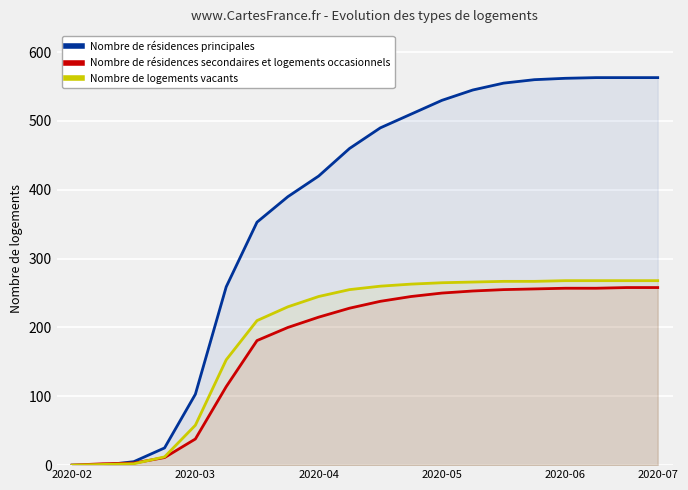

What is the difference between the second highest and minimum values in the Nombre de logements vacants series?

268